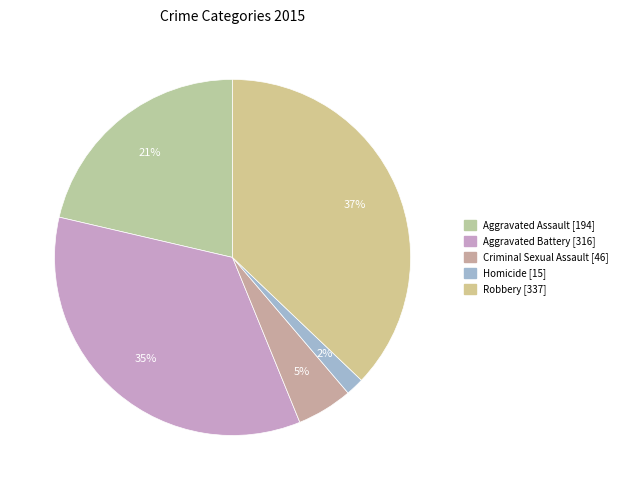

To the nearest percent, what is the combined percentage of Aggravated Assault and Aggravated Battery?

56%